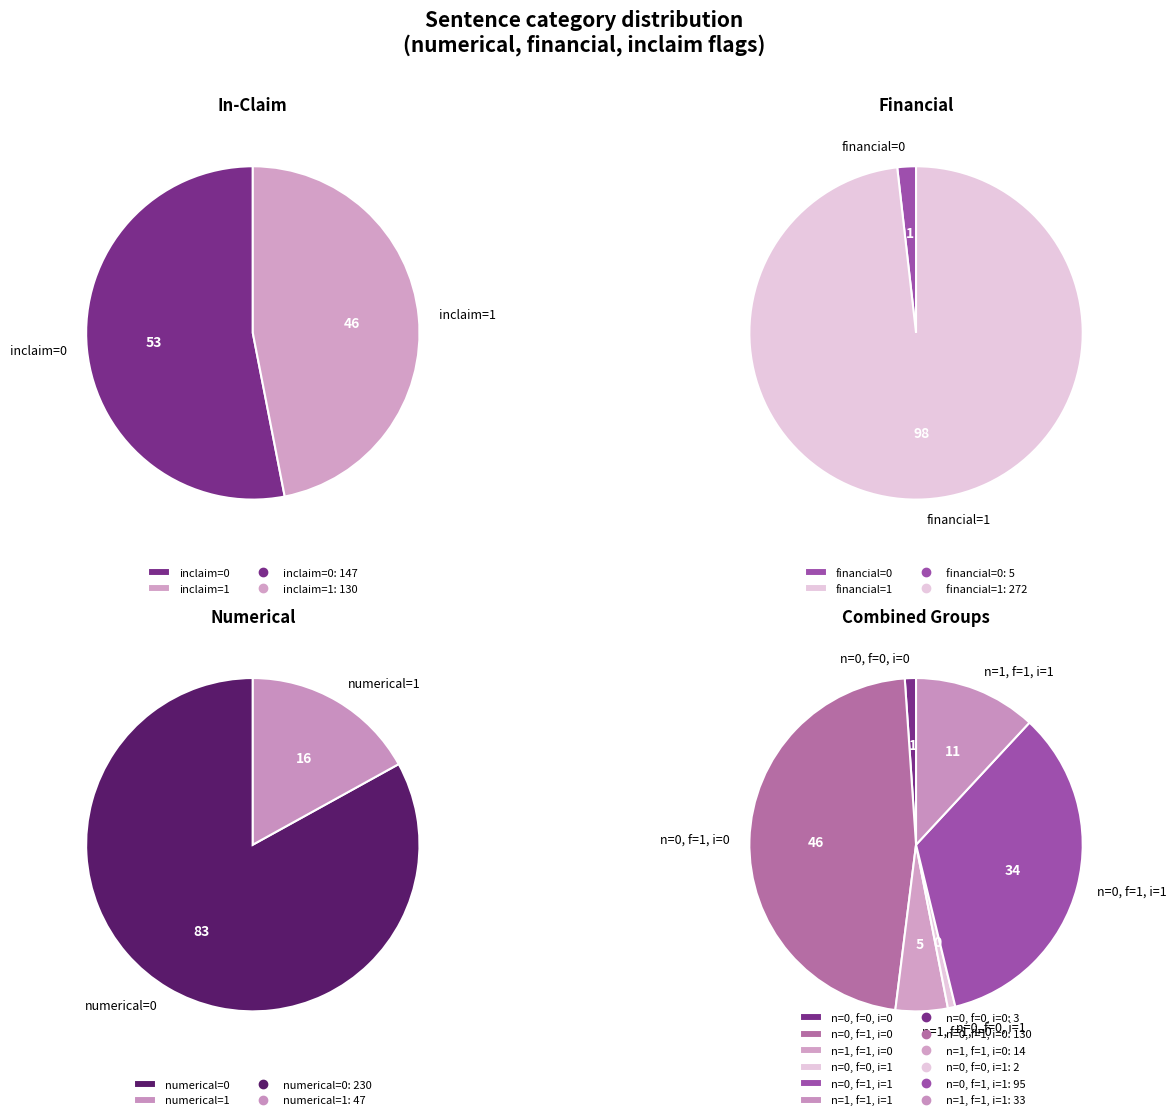

How many segments does this pie chart have?

7